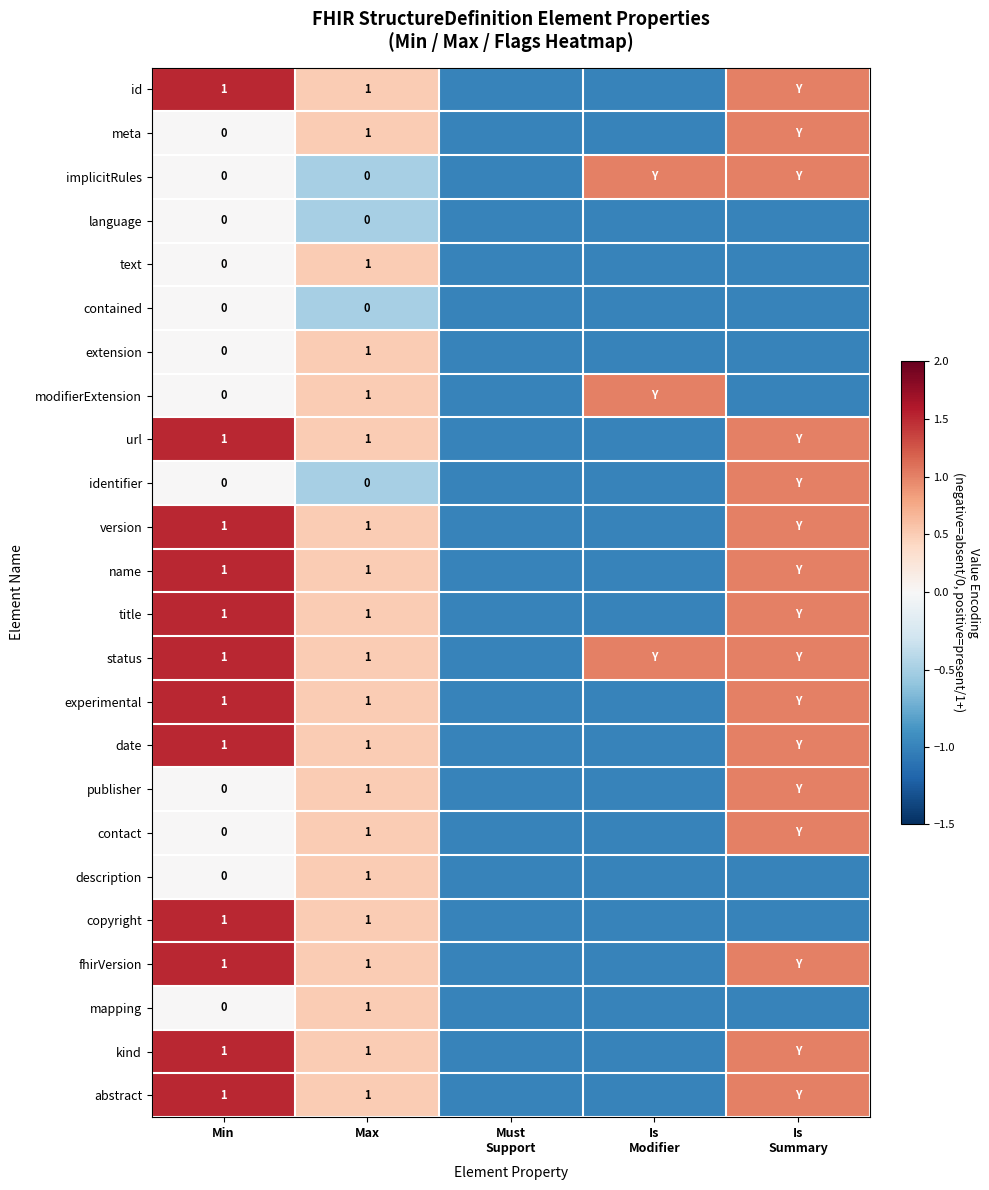

How many values in copyright are below zero?

3